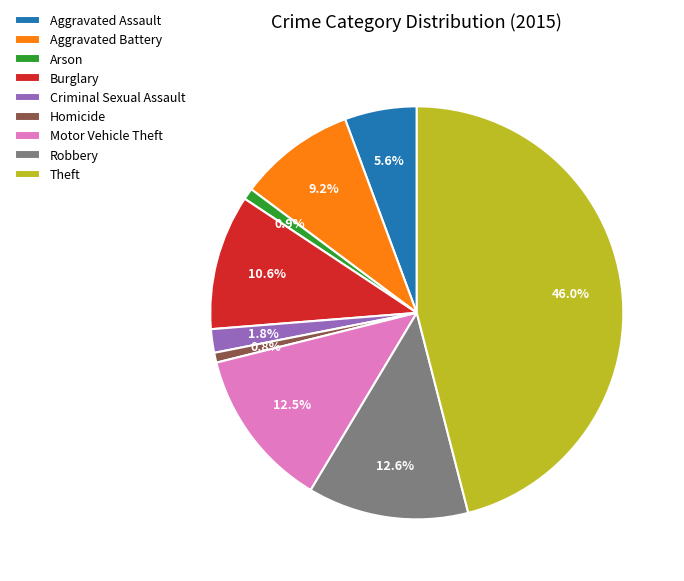

How many segments does this pie chart have?

9